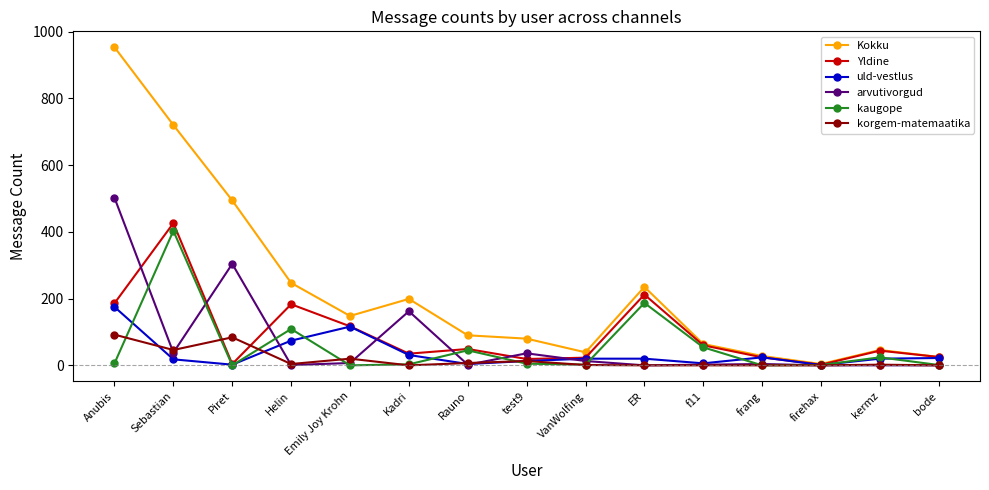

The kaugope series shows 109 at Helin. True or false?

True